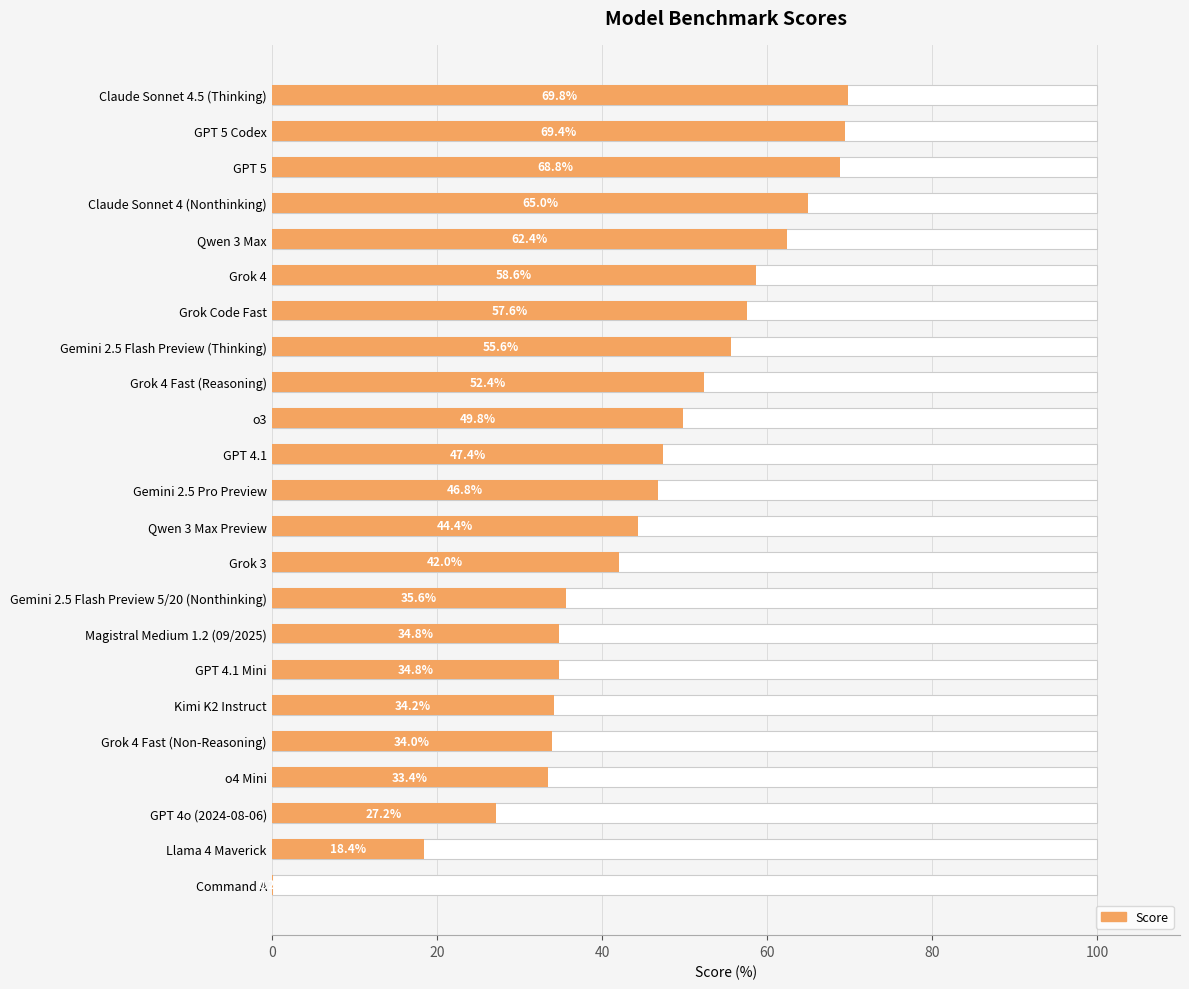

What is the difference between the maximum and minimum values?

69.6